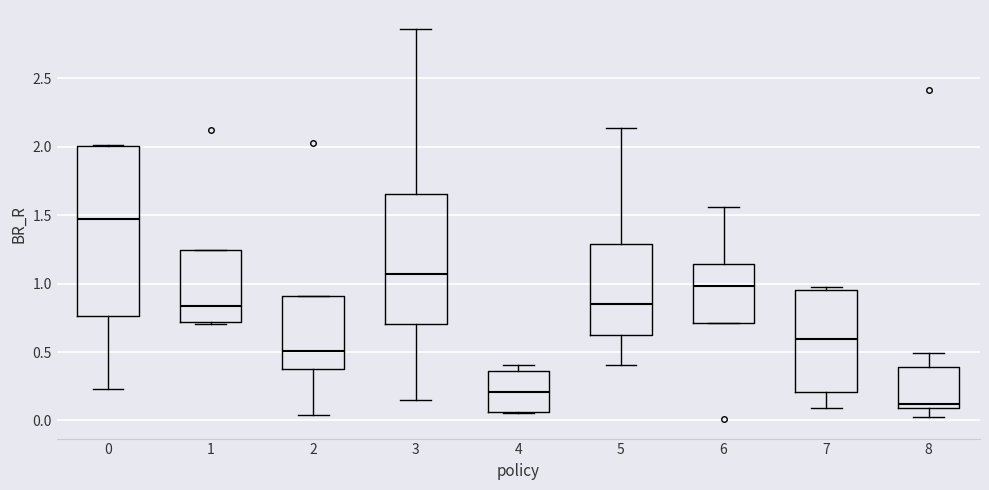

Reading left to right, read every box against the y-axis: the position of its median line, the range the box covers, and the ends of its whiskers. The values are not printed on the chart, so give them approximately, as read against the axis.

0: median 1.45, box 0.75 to 2.00, whiskers 0.25 to 2.00
1: median 0.85, box 0.70 to 1.25, whiskers 0.70 (just below the box's lower edge) to 1.25
2: median 0.50, box 0.35 to 0.90, whiskers 0.05 to 0.90
3: median 1.05, box 0.70 to 1.65, whiskers 0.15 to 2.85
4: median 0.20, box 0.05 to 0.35, whiskers 0.05 to 0.40
5: median 0.85, box 0.60 to 1.30, whiskers 0.40 to 2.15
6: median 1.00, box 0.70 to 1.15, whiskers 0.70 to 1.55
7: median 0.60, box 0.20 to 0.95, whiskers 0.10 to 1.00
8: median 0.10 (just above the box's lower edge), box 0.10 to 0.40, whiskers 0.05 to 0.50